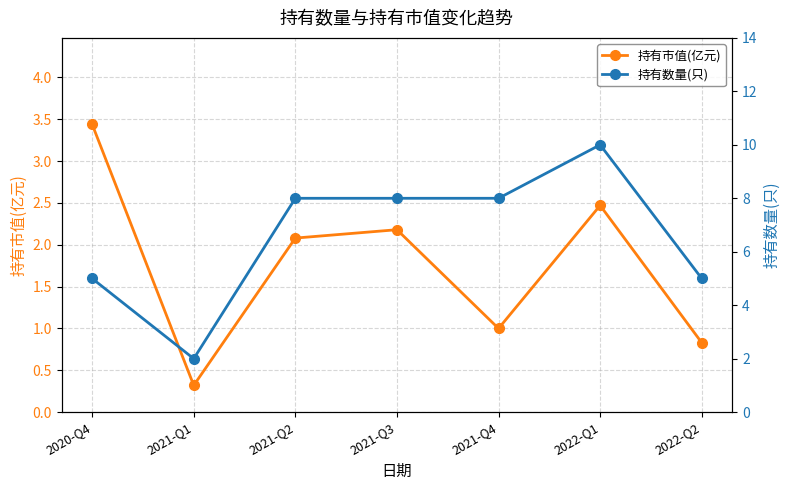

Which series has the largest range (max minus min)?

持有数量(只)